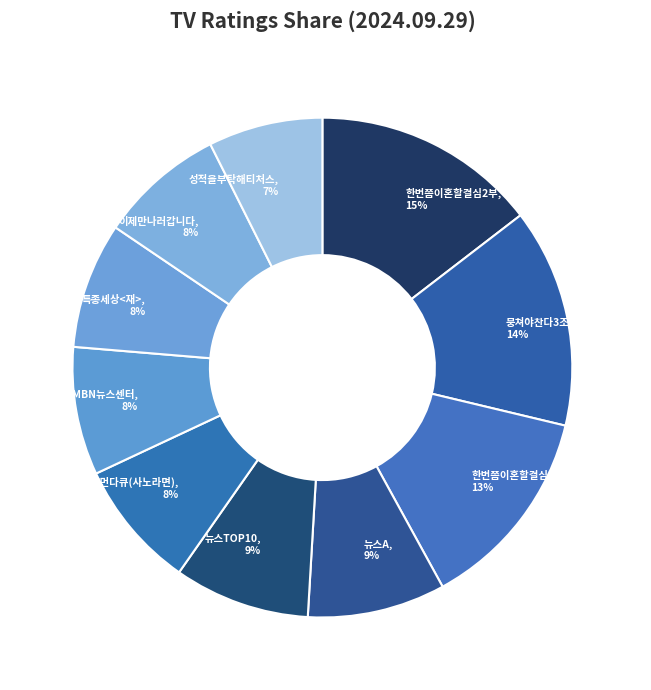

How many slices are in this pie chart?

10